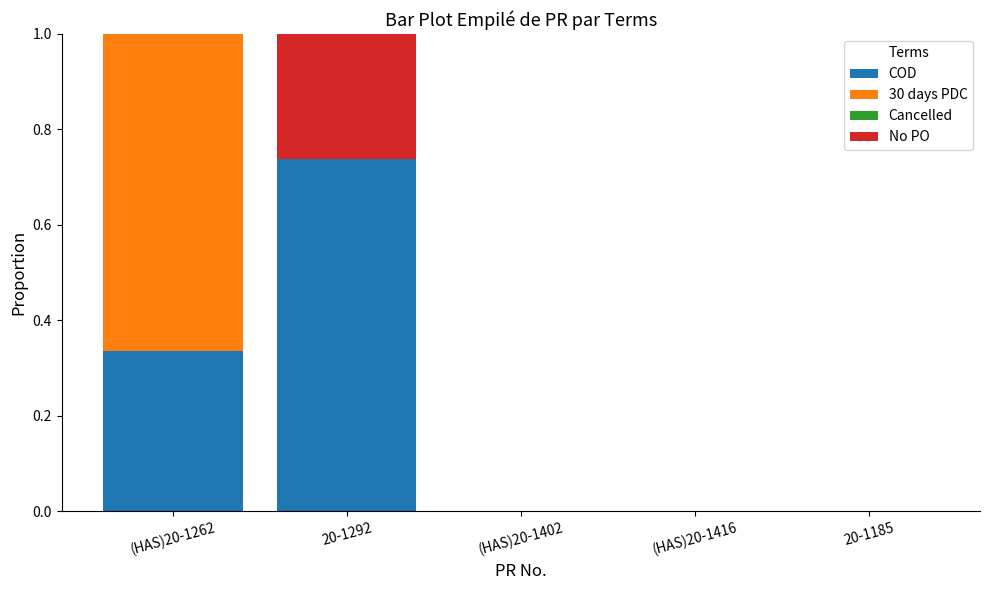

What is the total value across all series at 20-1292?

1.0